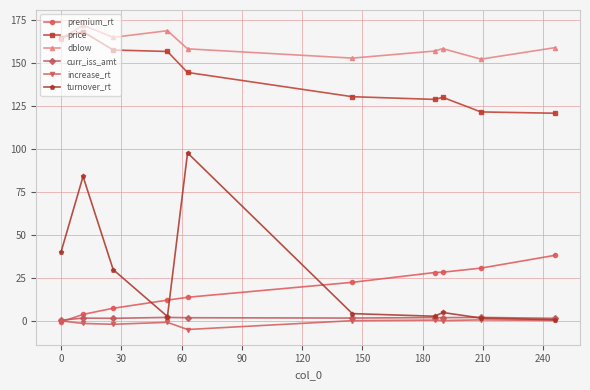

What is the difference between the maximum and minimum values in the curr_iss_amt series?

1.6